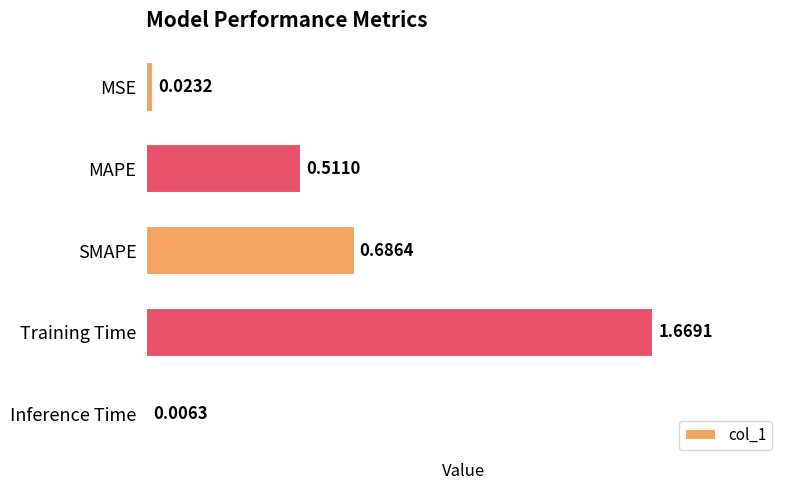

What is the sum of all values?

2.9